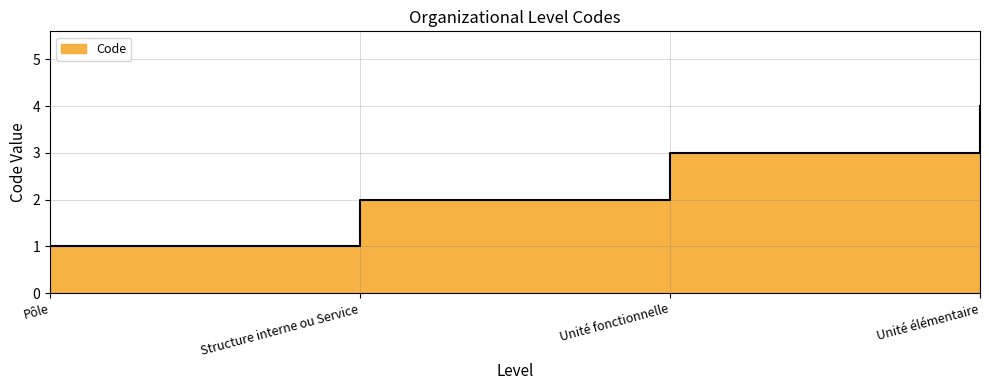

The value at Unité fonctionnelle is 3. True or false?

True